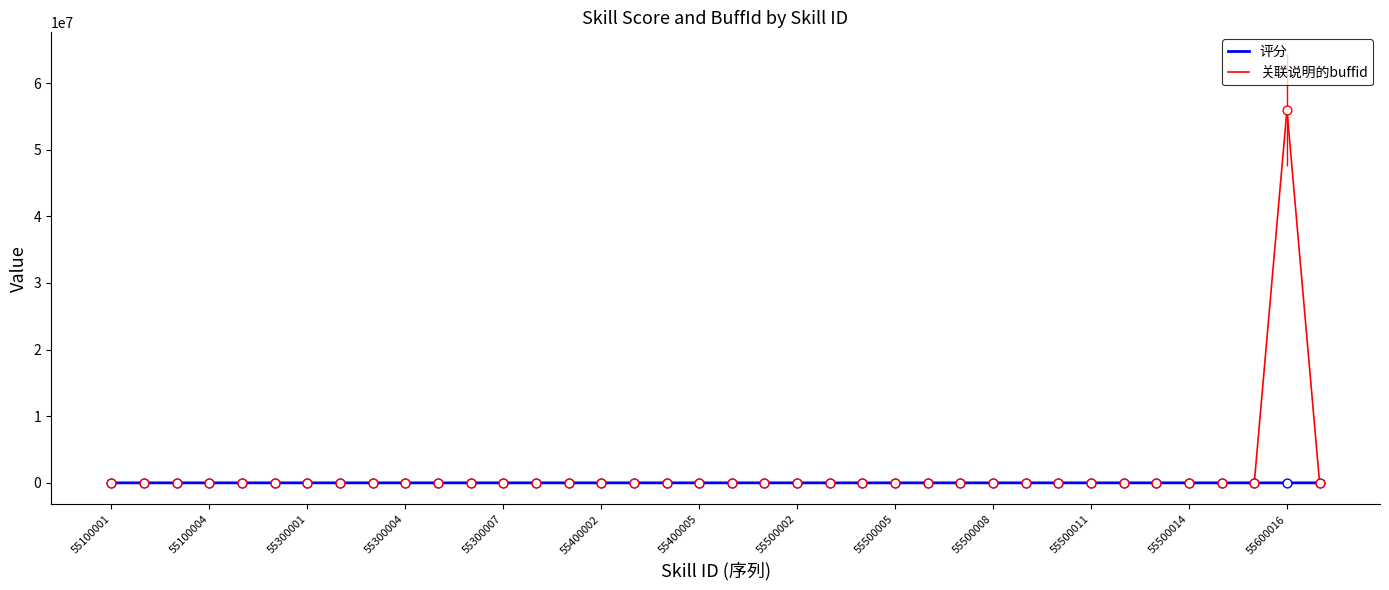

What are all the series names shown in the legend?

评分, 关联说明的buffid